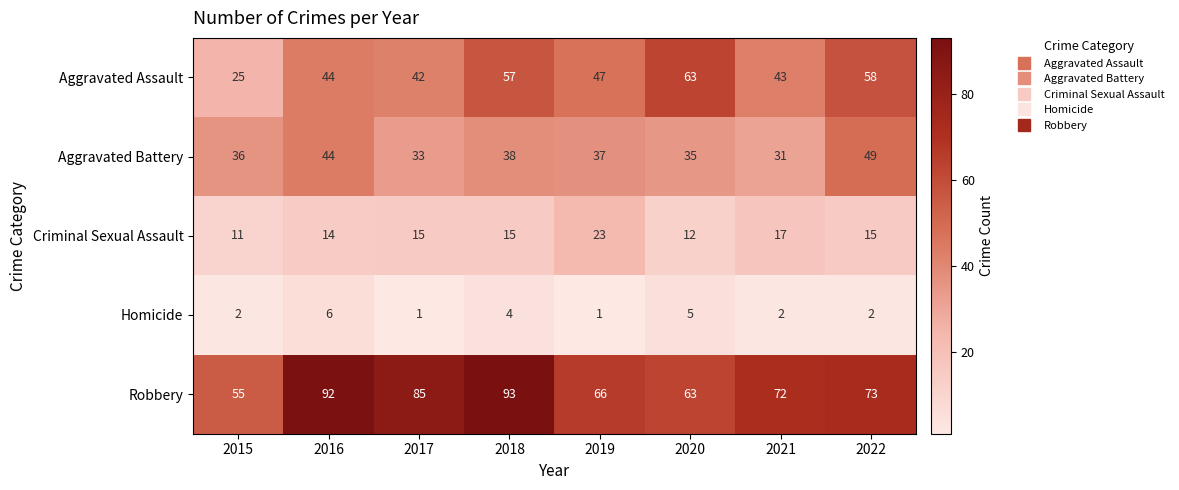

At how many categories does at least one series exceed 37?

8